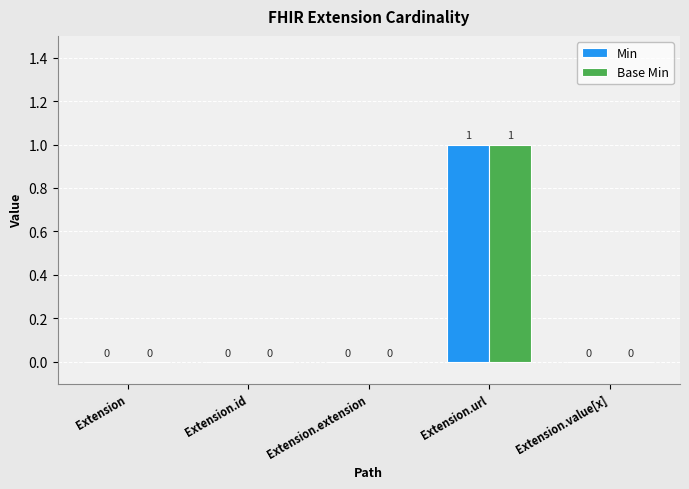

The Min series shows 1 at Extension.value[x]. True or false?

False